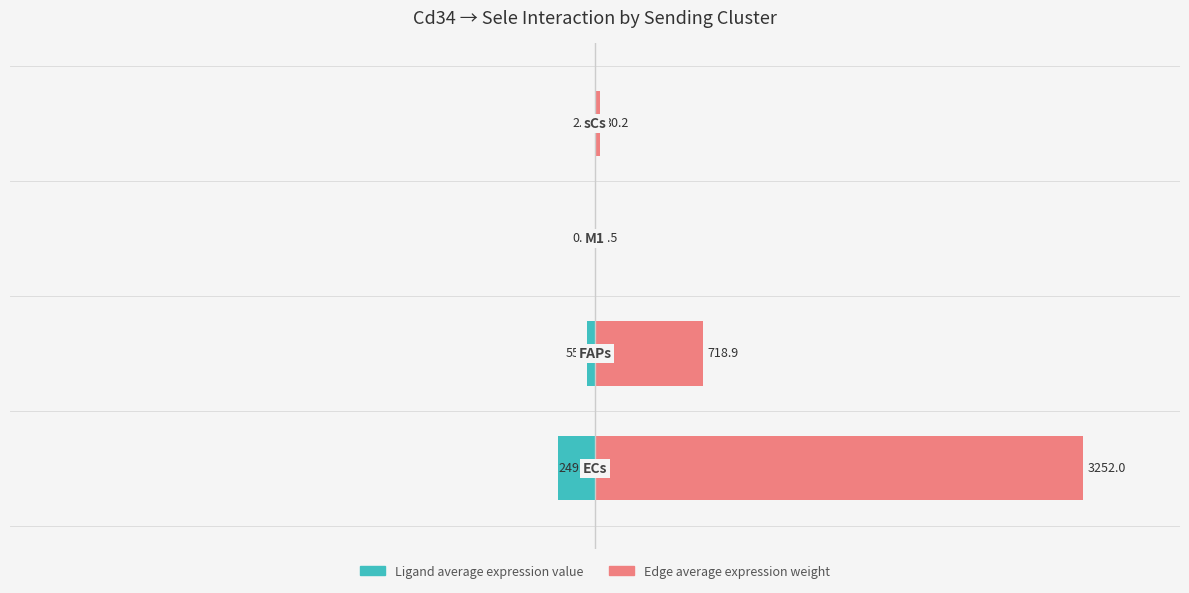

What are all the series names shown in the legend?

Ligand average expression value, Edge average expression weight